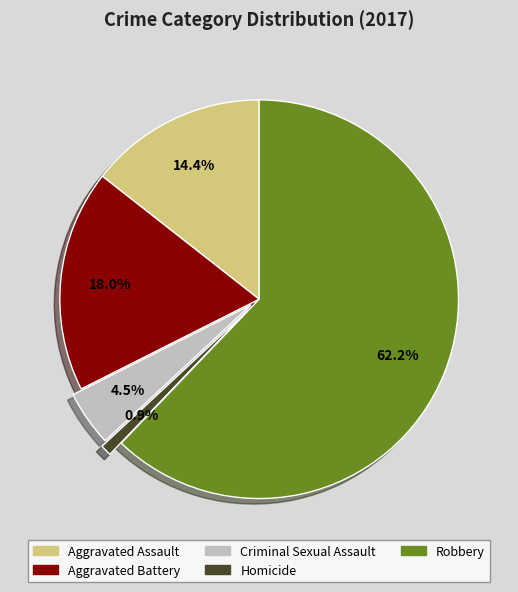

How many segments does this pie chart have?

5